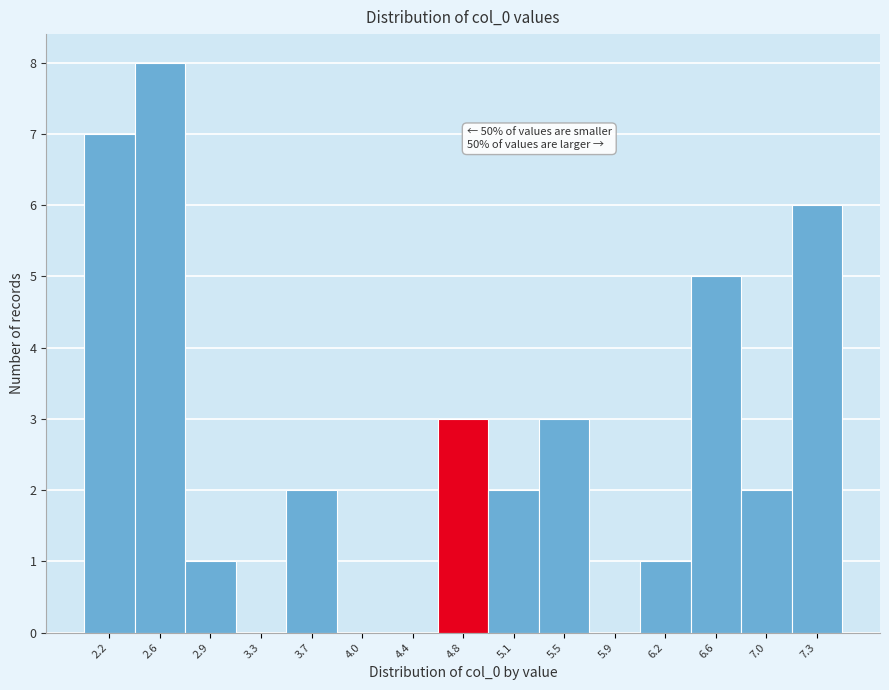

Which range on the x-axis has the tallest bar?

2.35 to 2.75